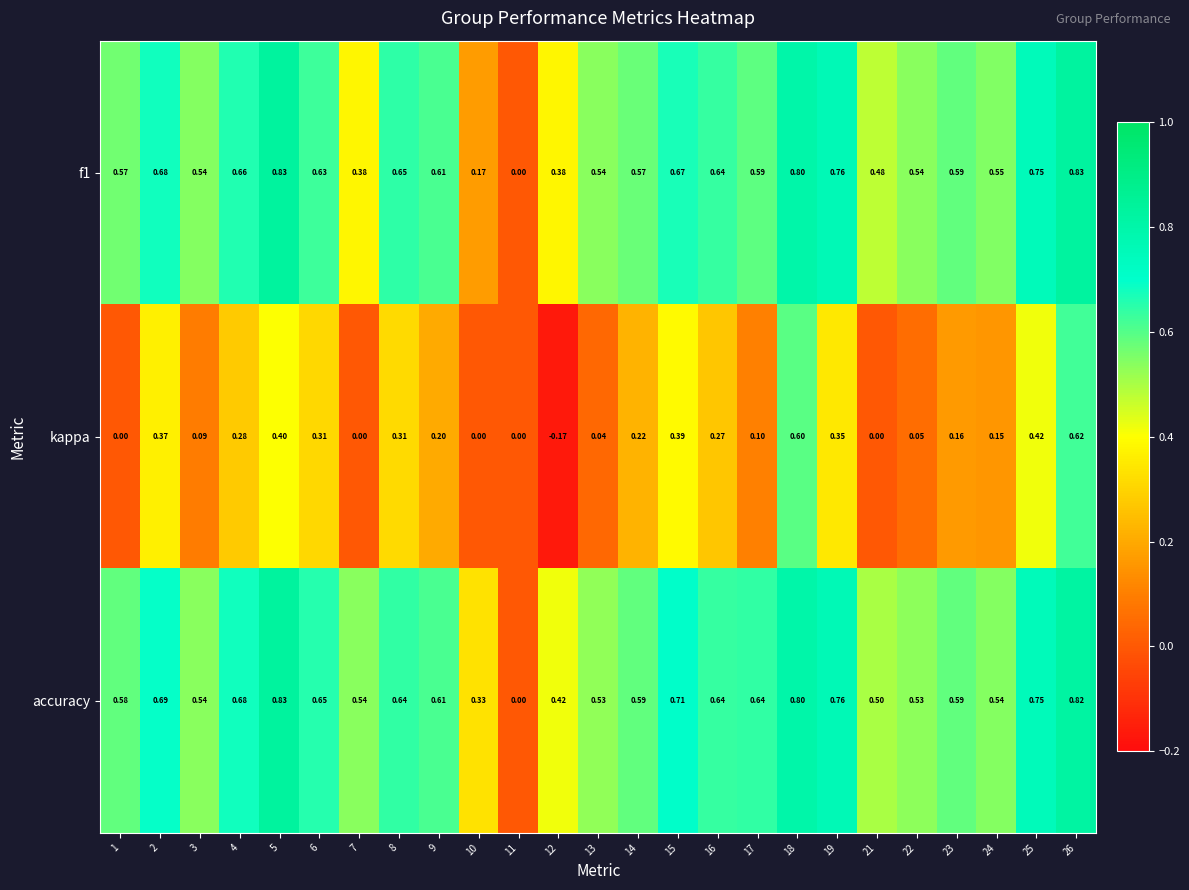

Is the value of kappa at 4 greater than the value of f1 at 1?

No